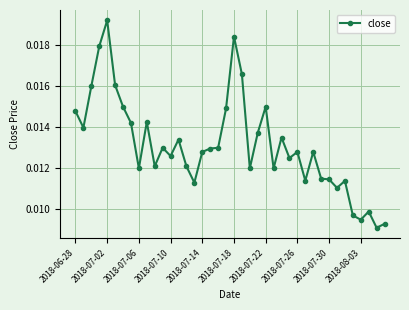

How many distinct data groups are displayed?

1